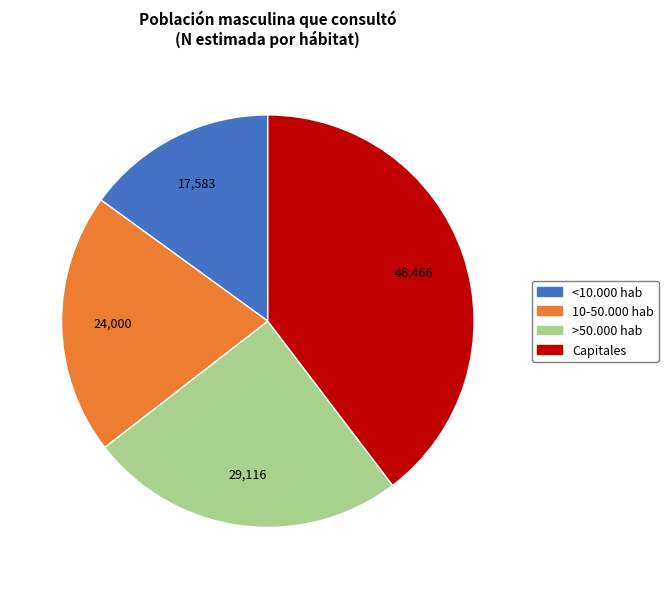

Which category has the smallest portion of the pie?

<10.000 hab